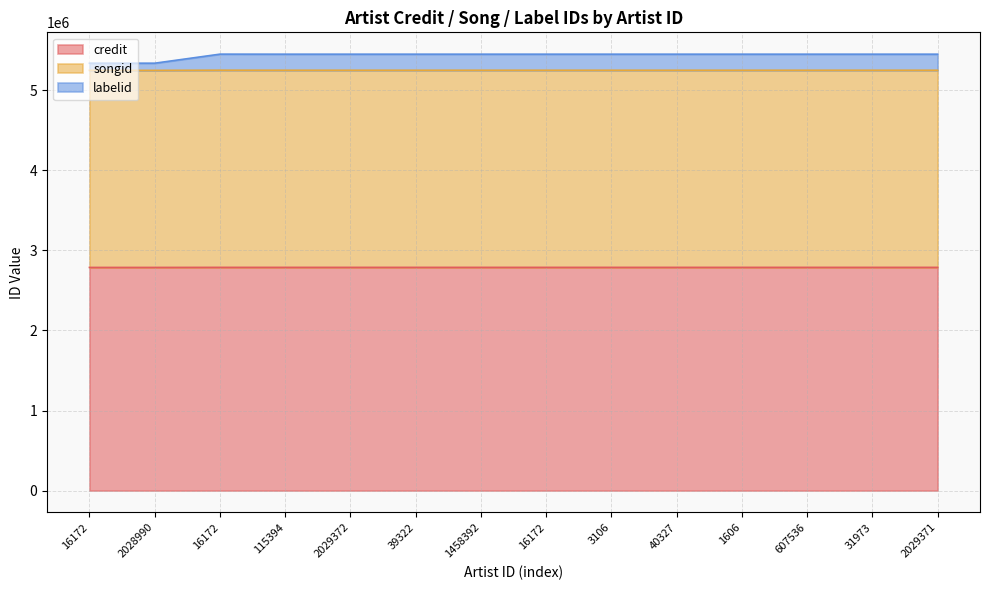

What is the label of the 9th point from the left?

3106